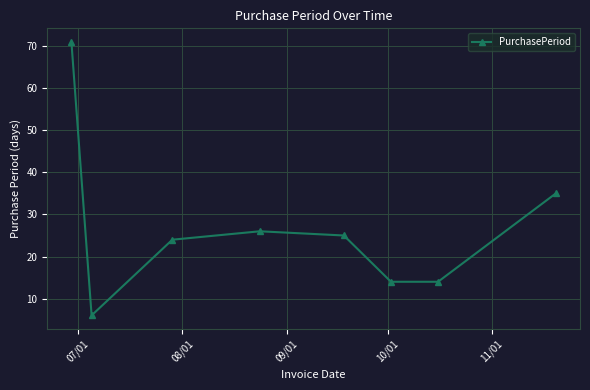

What is the difference between the maximum and second lowest values?

57